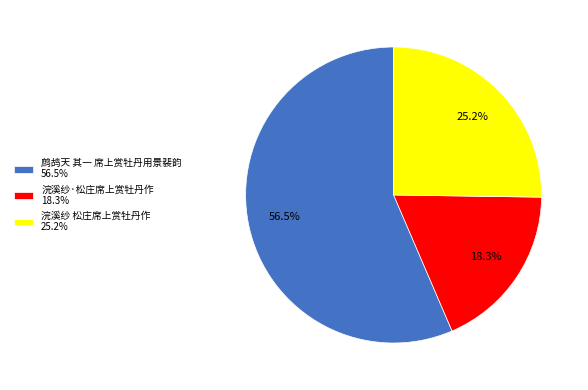

Combined, what portion of the pie is 浣溪纱·松庄席上赏牡丹作 18.3% and 鹧鸪天 其一 席上赏牡丹用景裴韵 56.5%?

74.8%